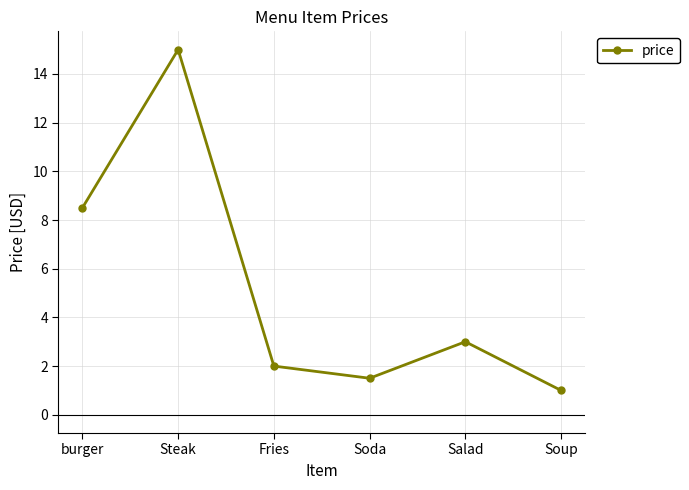

True or false: the data shows 0.4 at Soda.

False